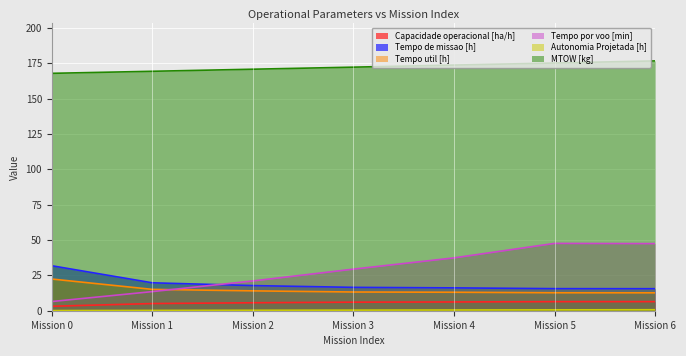

Which series has the largest total across all categories?

MTOW [kg]